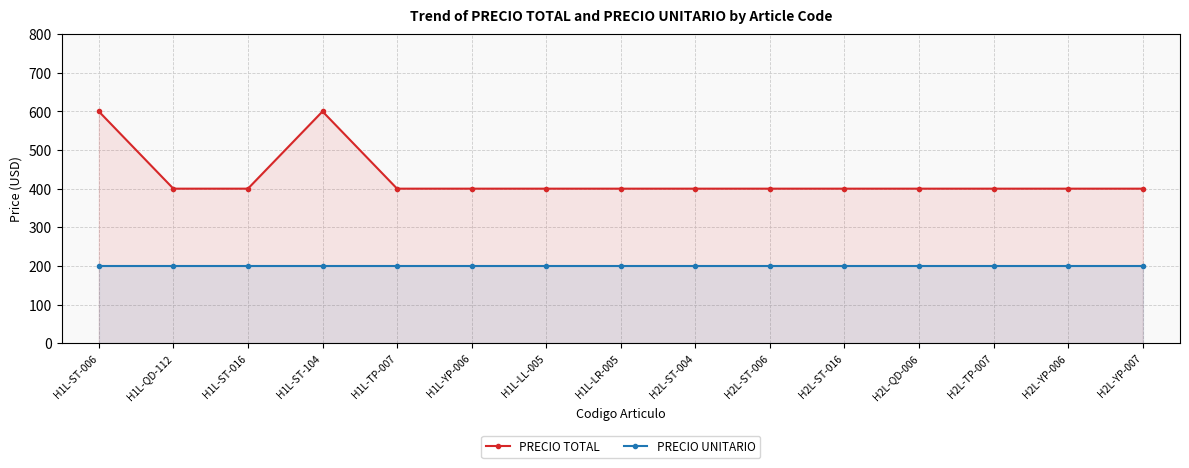

Which series has the widest spread of values?

PRECIO TOTAL